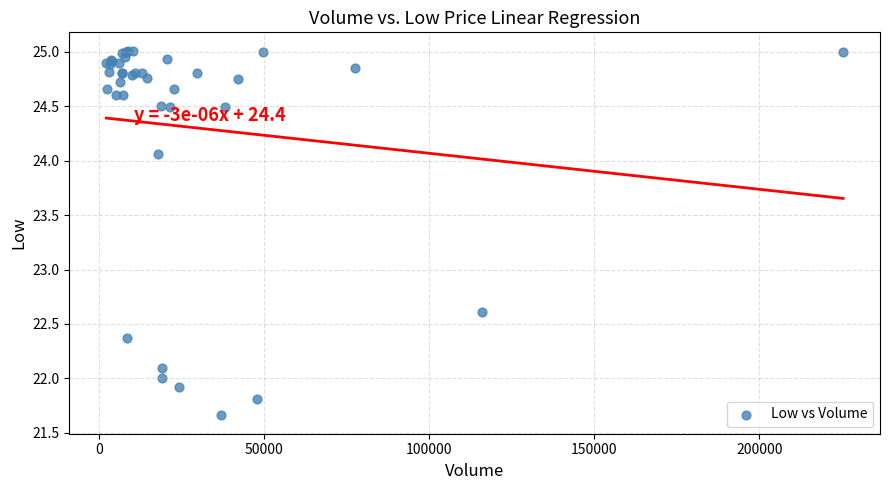

What Y value in the scatter plot is closest to 23?

22.6